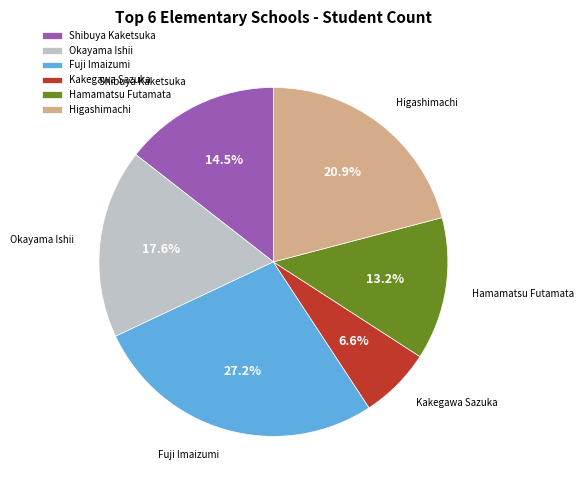

How many segments does this pie chart have?

6